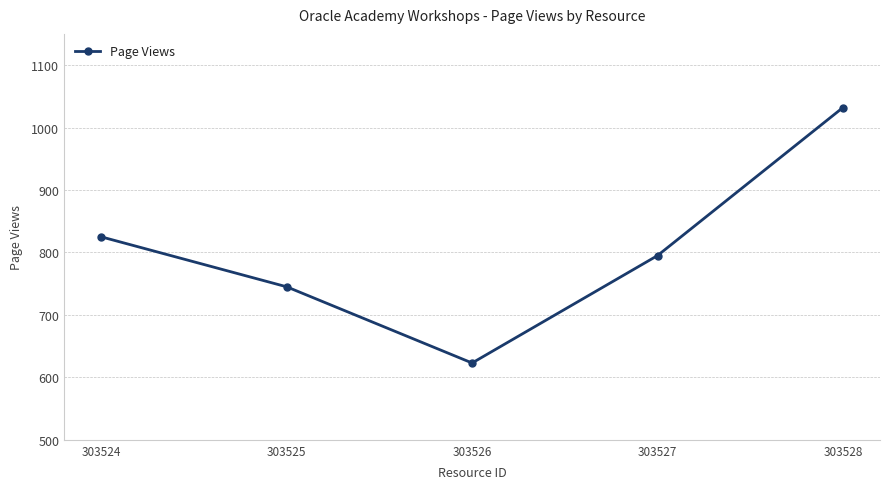

What is the minimum value shown in the chart?

623